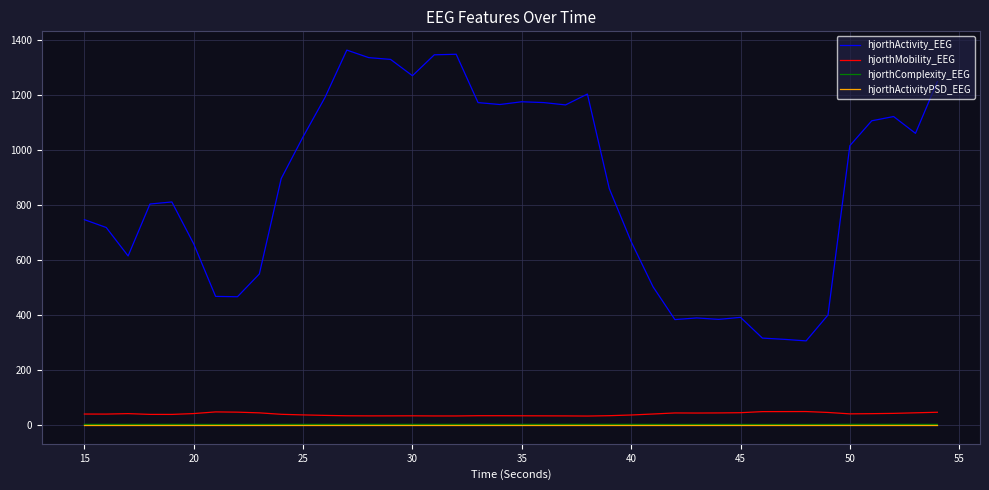

What is the lowest value of the hjorthMobility_EEG series?

32.8